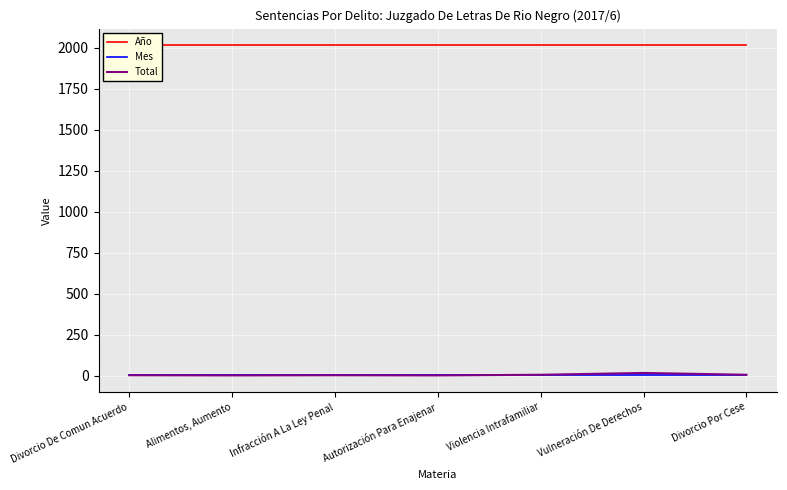

What is the minimum value shown in the chart?

1